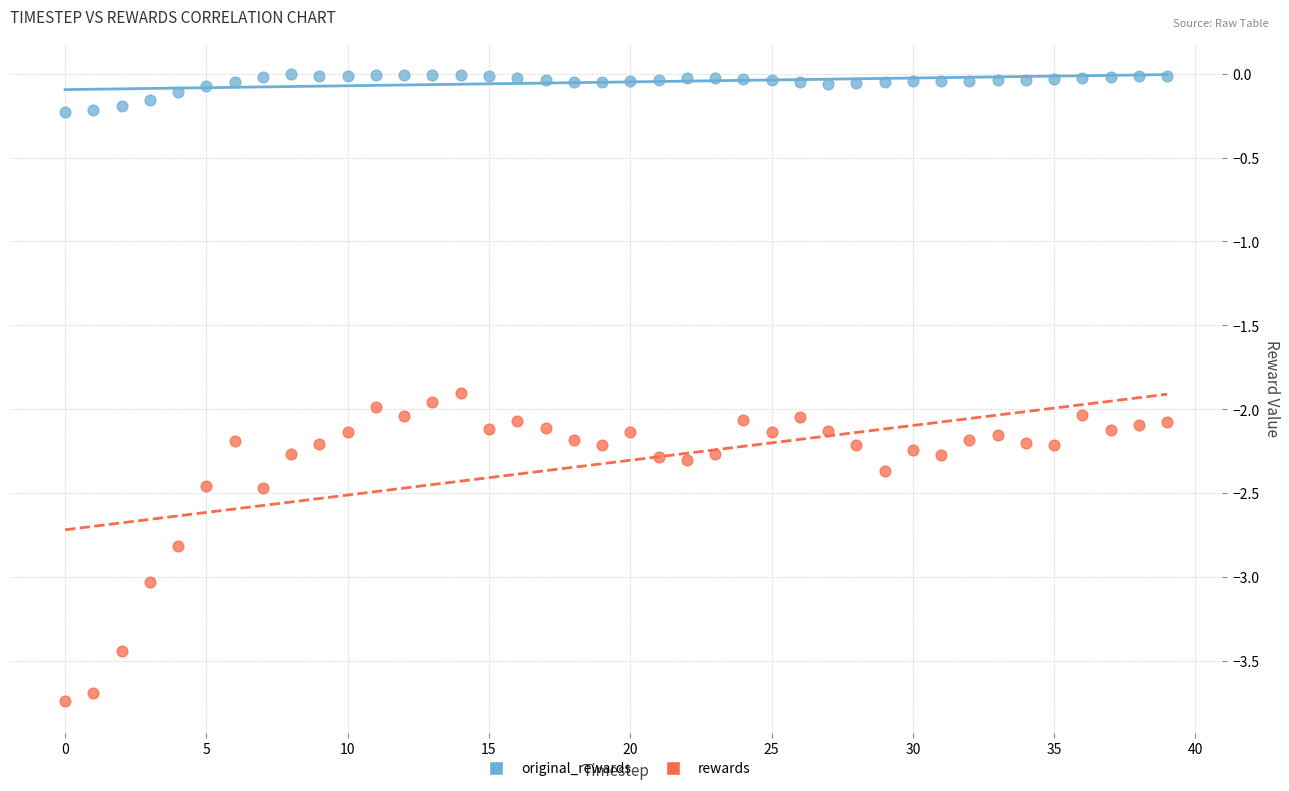

Which series contains the highest Y value?

original_rewards